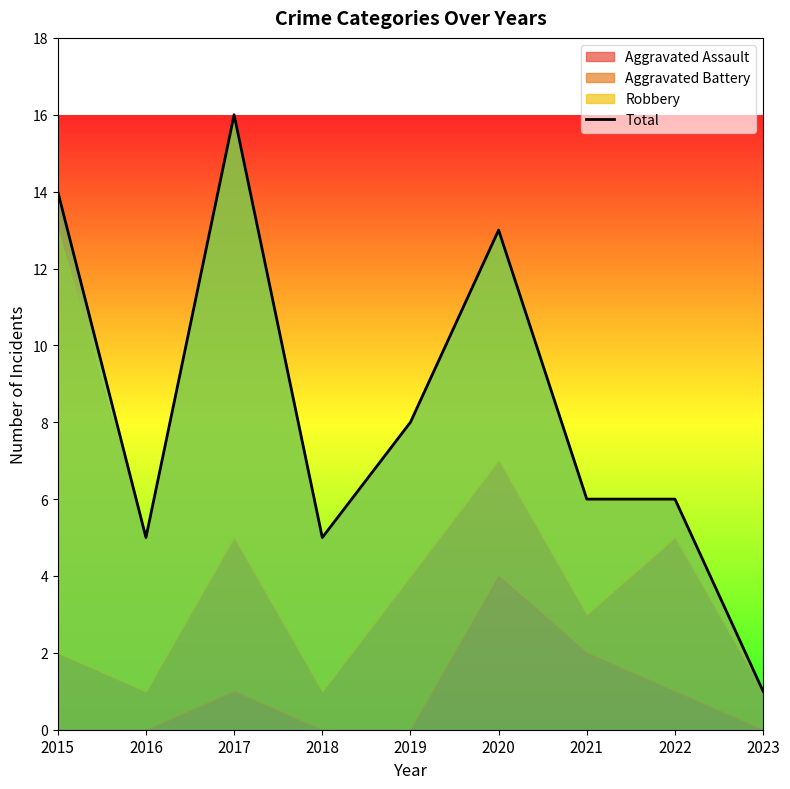

The value at 2022 is 1. True or false?

False